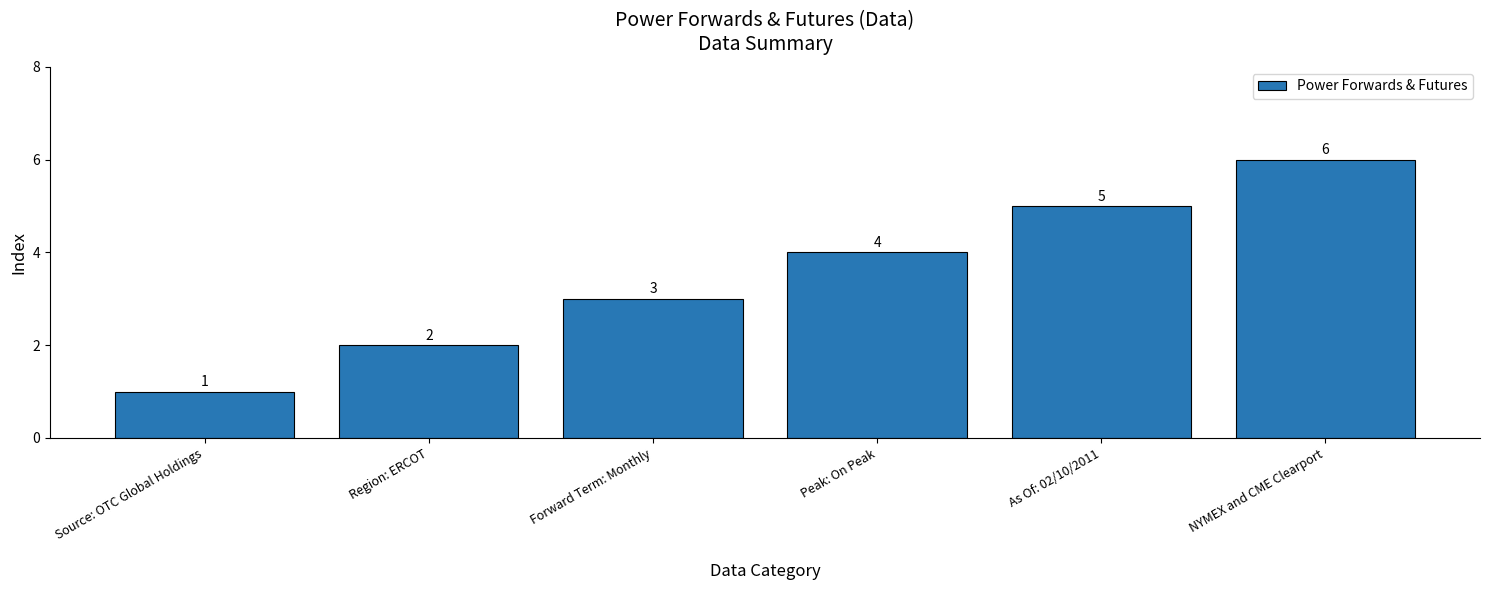

Reading right to left, extract all data points from this chart.

6	5	4	3	2	1